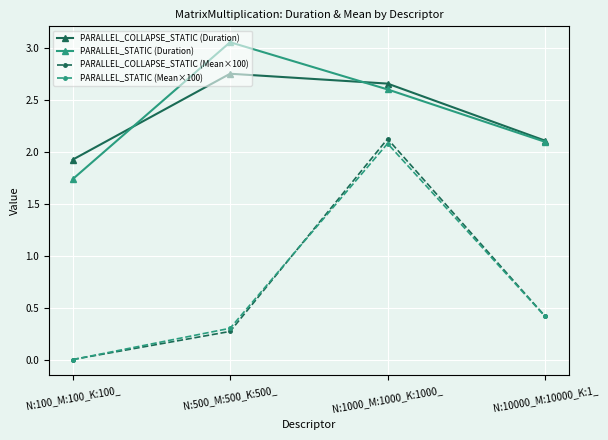

How many lines are shown in the chart?

4